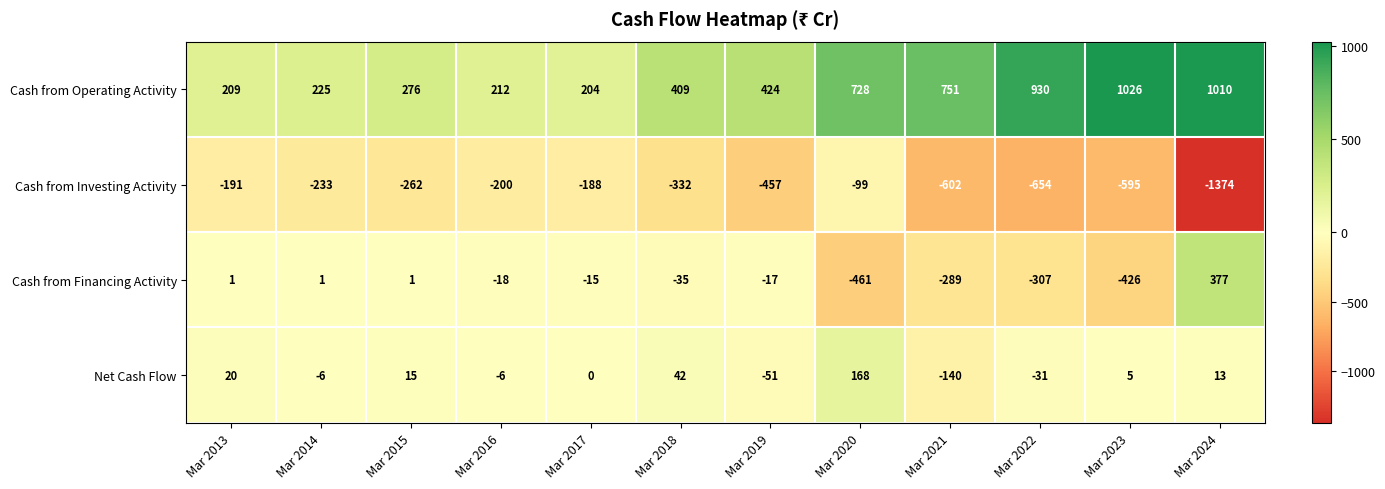

Where does the Cash from Investing Activity series first go above -262?

Mar 2013